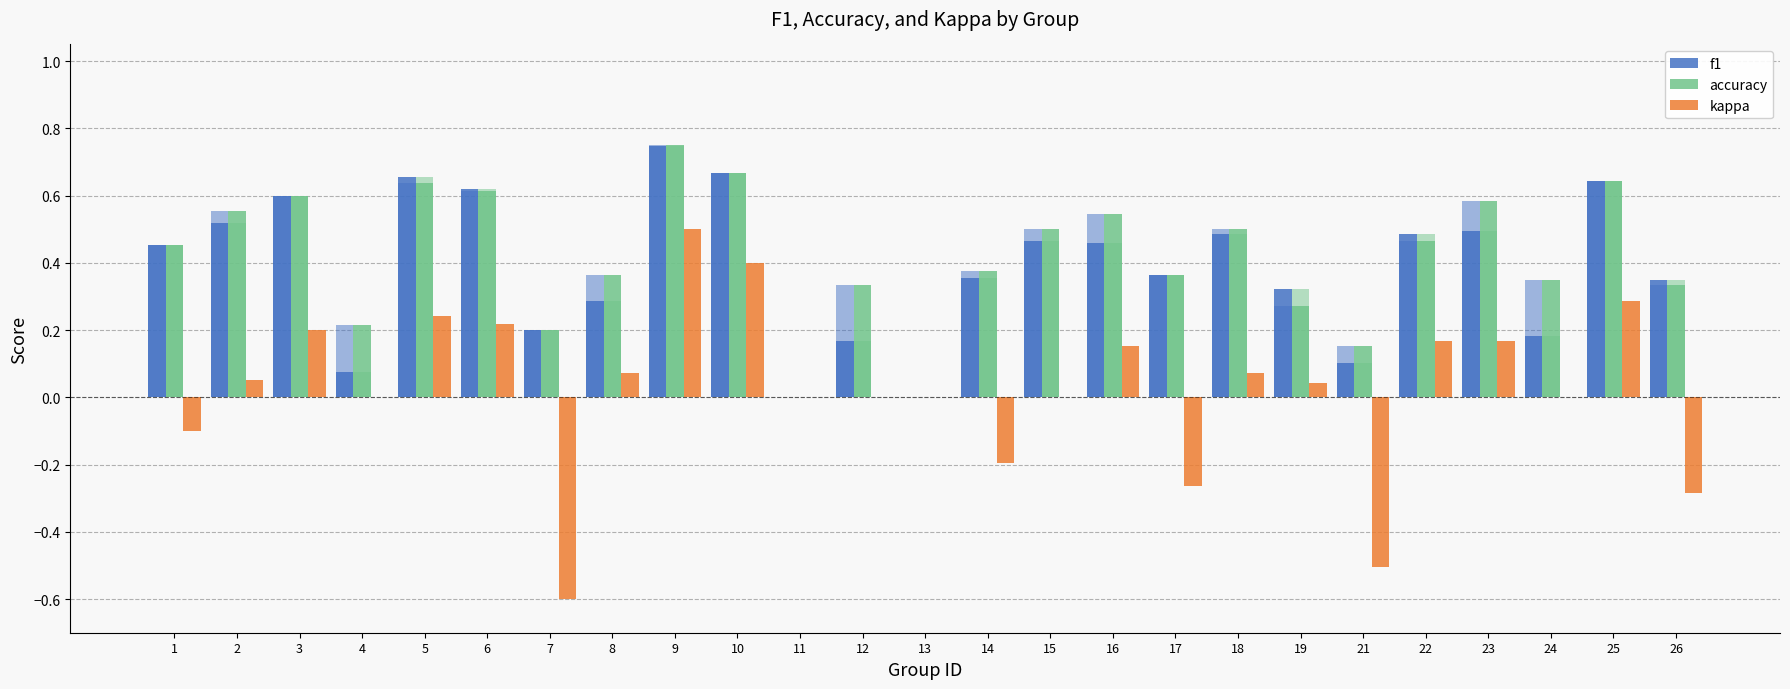

Reading left to right, what are all the values shown in this chart?

f1: 0.5	0.5	0.6	0.1	0.7	0.6	0.2	0.3	0.7	0.7	0.0	0.2	0.0	0.4	0.5	0.5	0.4	0.5	0.3	0.1	0.5	0.5	0.2	0.6	0.3
accuracy: 0.5	0.6	0.6	0.2	0.6	0.6	0.2	0.4	0.8	0.7	0.0	0.3	0.0	0.4	0.5	0.5	0.4	0.5	0.3	0.2	0.5	0.6	0.3	0.6	0.3
kappa: -0.1	0.1	0.2	0.0	0.2	0.2	-0.6	0.1	0.5	0.4	0.0	0.0	0.0	-0.2	0.0	0.2	-0.3	0.1	0.0	-0.5	0.2	0.2	0.0	0.3	-0.3